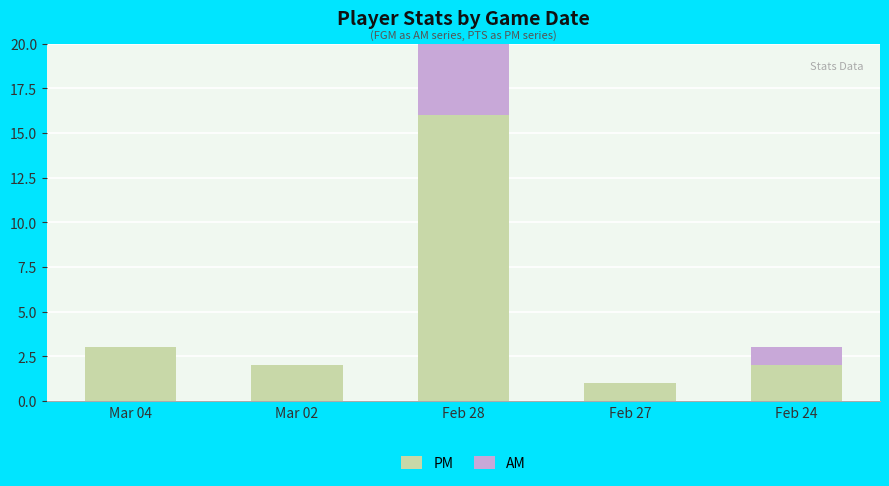

The value of AM at Mar 04 is 3. True or false?

False